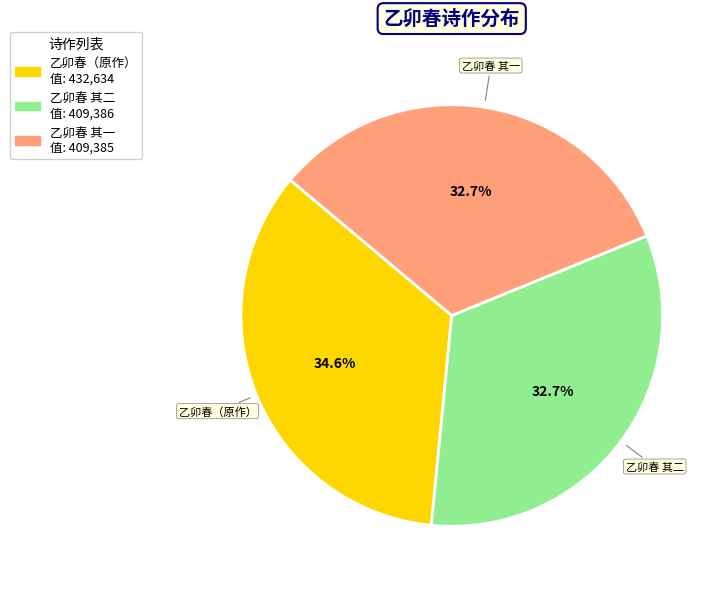

Does any single category account for the majority?

No